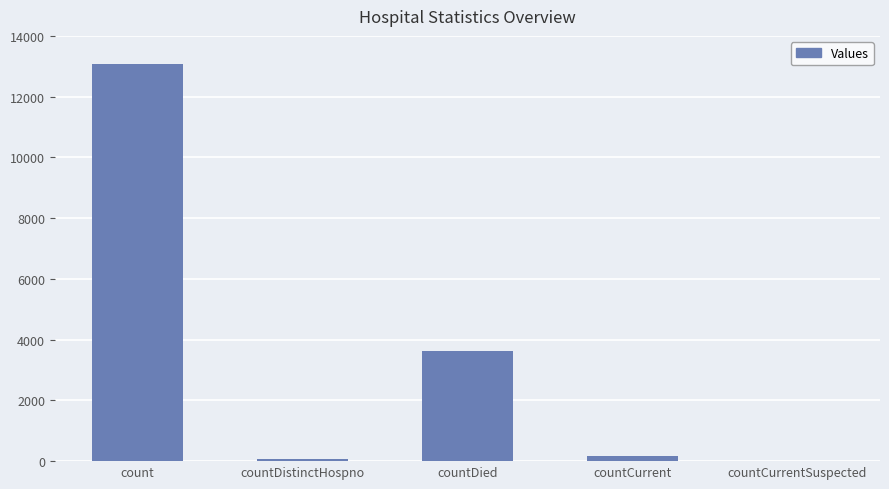

What is the sum of all values?

16954